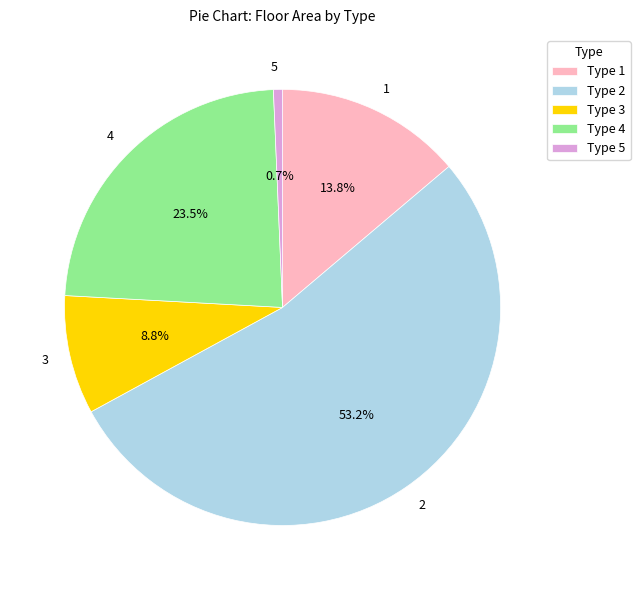

Which slice represents more than half of the pie?

2